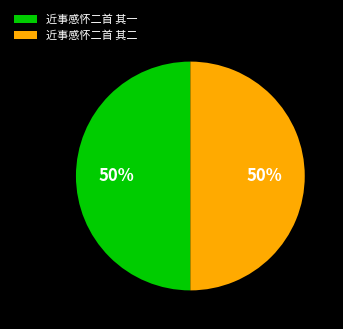

How many segments does this pie chart have?

2